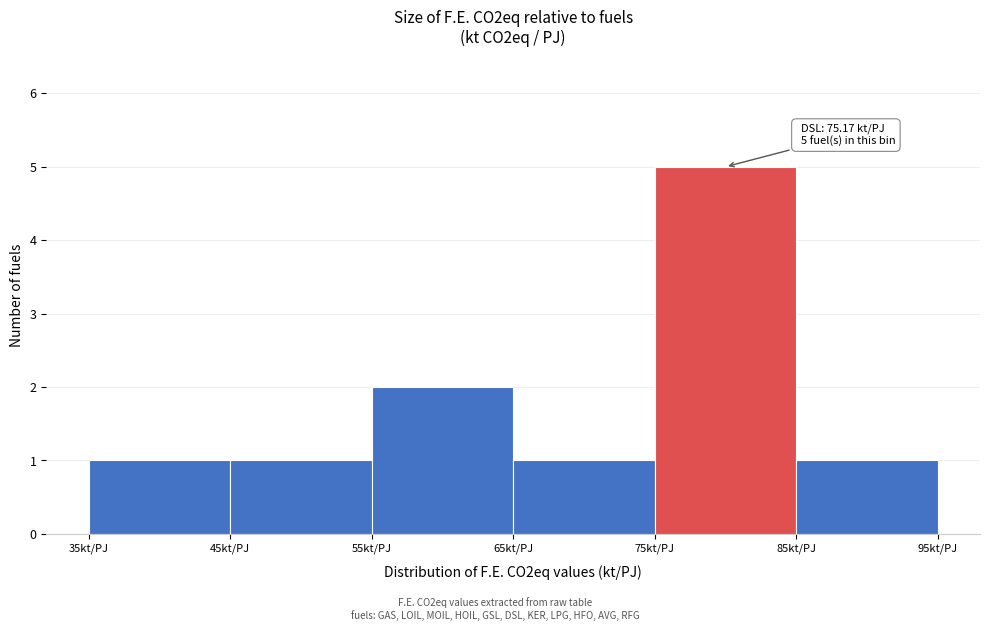

Over which range of the x-axis is the bar tallest?

75 to 85